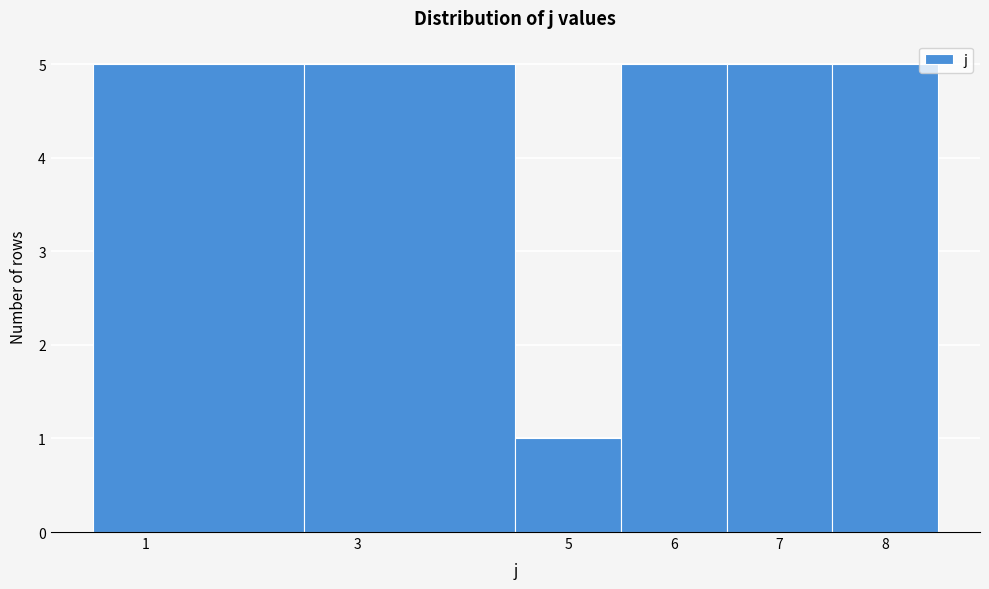

Reading left to right, transcribe this chart: for each bar, give the range it covers on the x-axis and its height. The values are not printed on the chart, so give them approximately, as read against the axis.

0.5 to 2.5: 5
2.5 to 4.5: 5
4.5 to 5.5: 1
5.5 to 6.5: 5
6.5 to 7.5: 5
7.5 to 8.5: 5